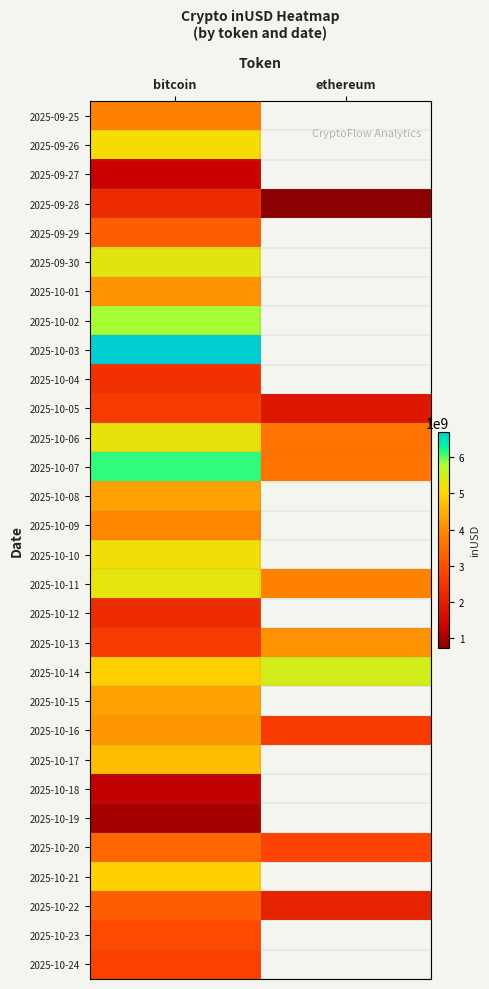

At bitcoin, list the series in order from smallest to largest.

2025-10-19, 2025-10-18, 2025-09-27, 2025-09-28, 2025-10-12, 2025-10-04, 2025-10-05, 2025-10-13, 2025-10-24, 2025-10-23, 2025-10-22, 2025-09-29, 2025-10-20, 2025-09-25, 2025-10-09, 2025-10-01, 2025-10-16, 2025-10-08, 2025-10-15, 2025-10-17, 2025-10-14, 2025-10-21, 2025-09-26, 2025-10-10, 2025-10-06, 2025-10-11, 2025-09-30, 2025-10-02, 2025-10-07, 2025-10-03